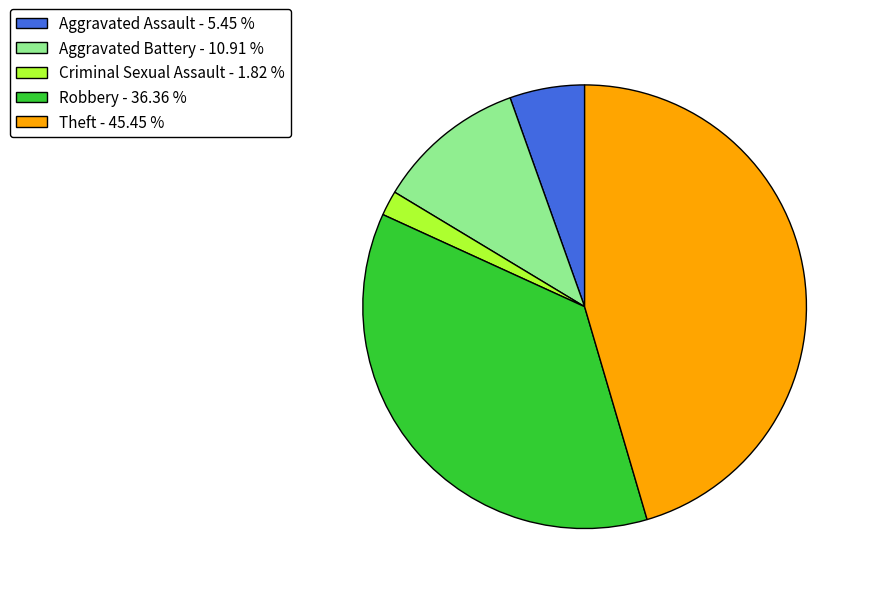

Which slice is the largest?

Theft - 45.45 %